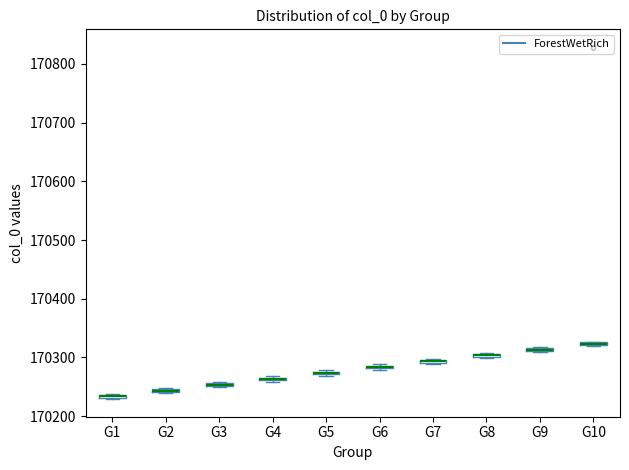

Where is the lower edge of the box for G3 on the y-axis? The values are not printed on the chart, so give them approximately, as read against the axis.

170250